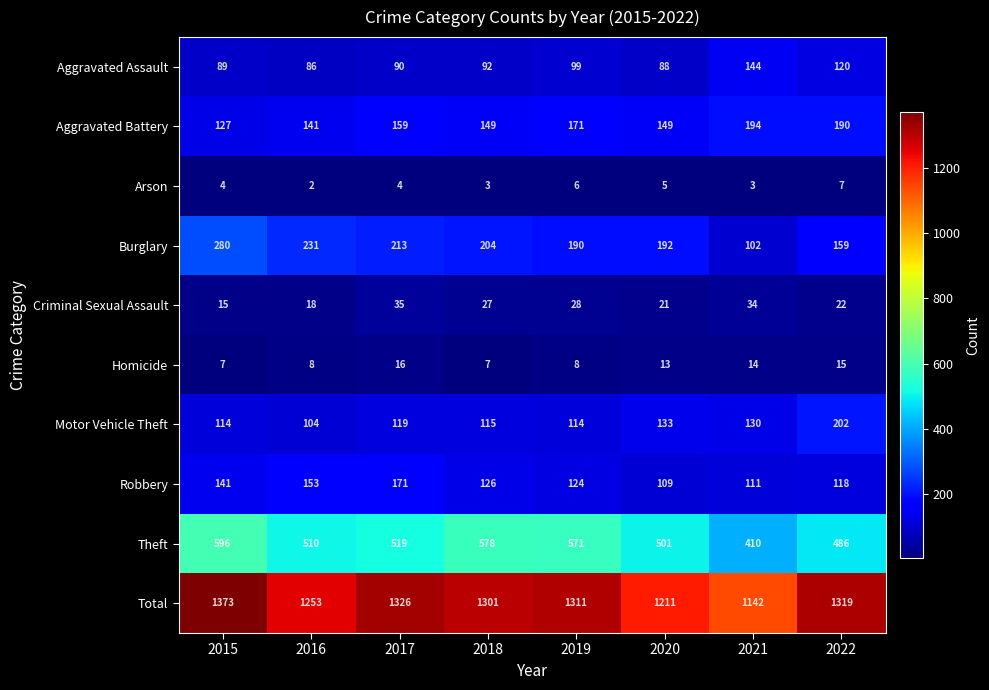

What is the smallest value displayed?

2